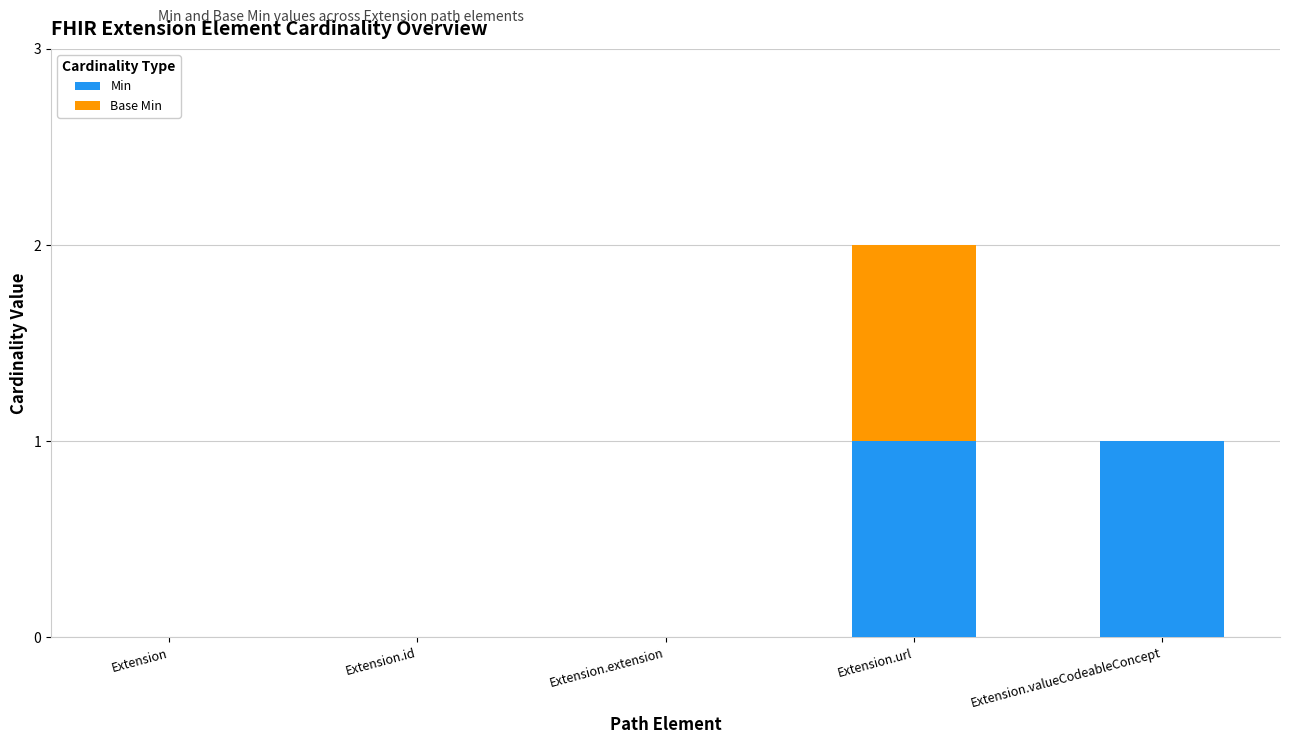

At which category is the sum across all series the highest?

Extension.url